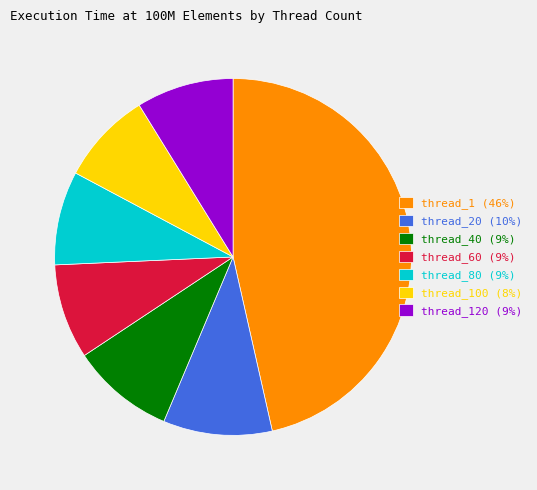

What is the ratio of the value at thread_60 (9%) to the value at thread_100 (8%)?

1.0